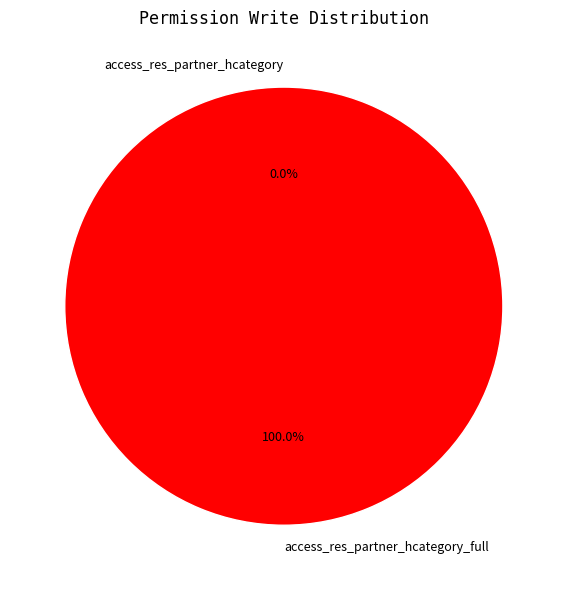

Which slice is the smallest?

access_res_partner_hcategory